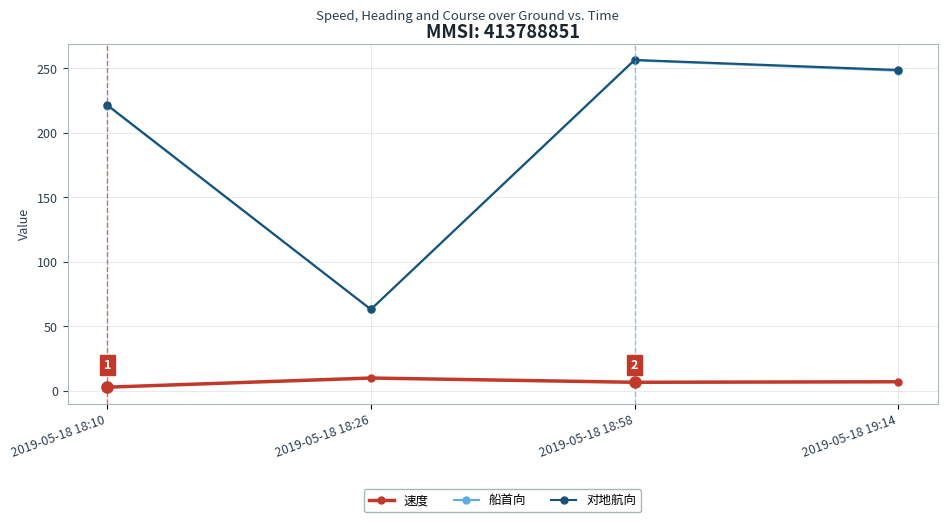

What is the spread (max minus min) of values at 2019-05-18 18:10?

218.7